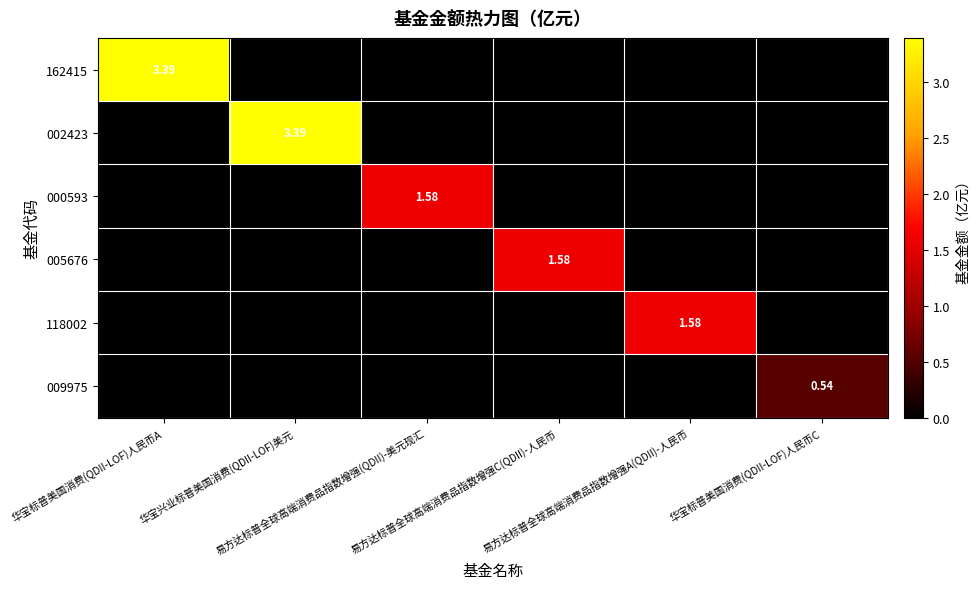

How many categories are shown in the chart?

6